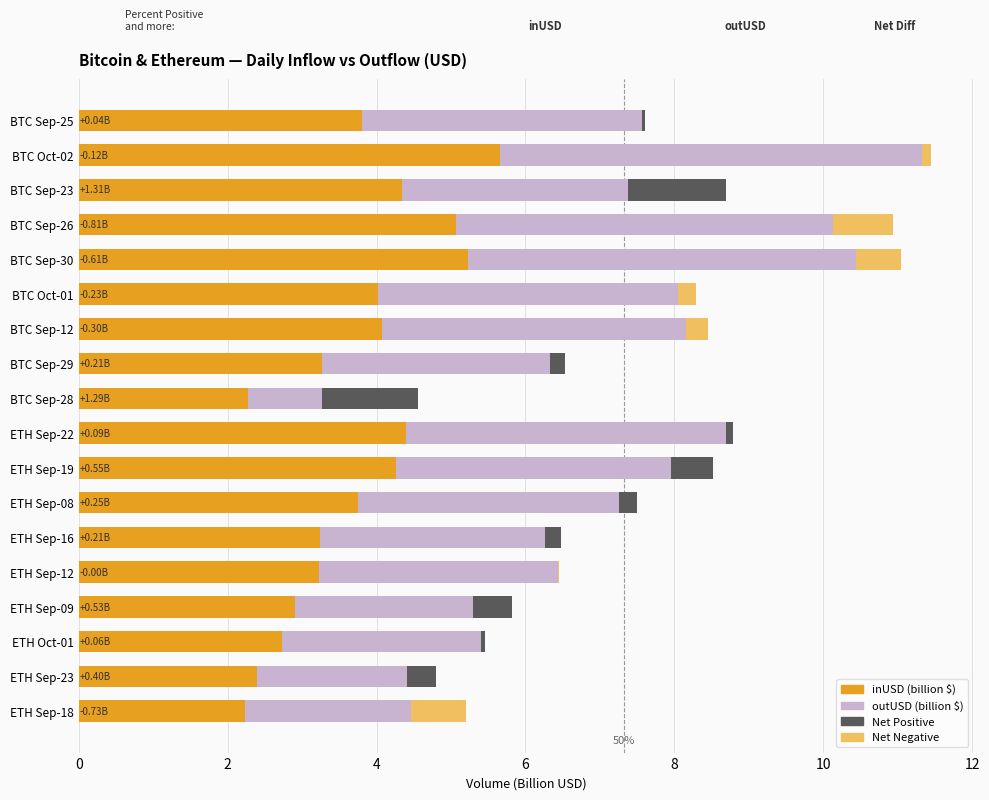

What is the sum of all outUSD (billion $) values?

64.8